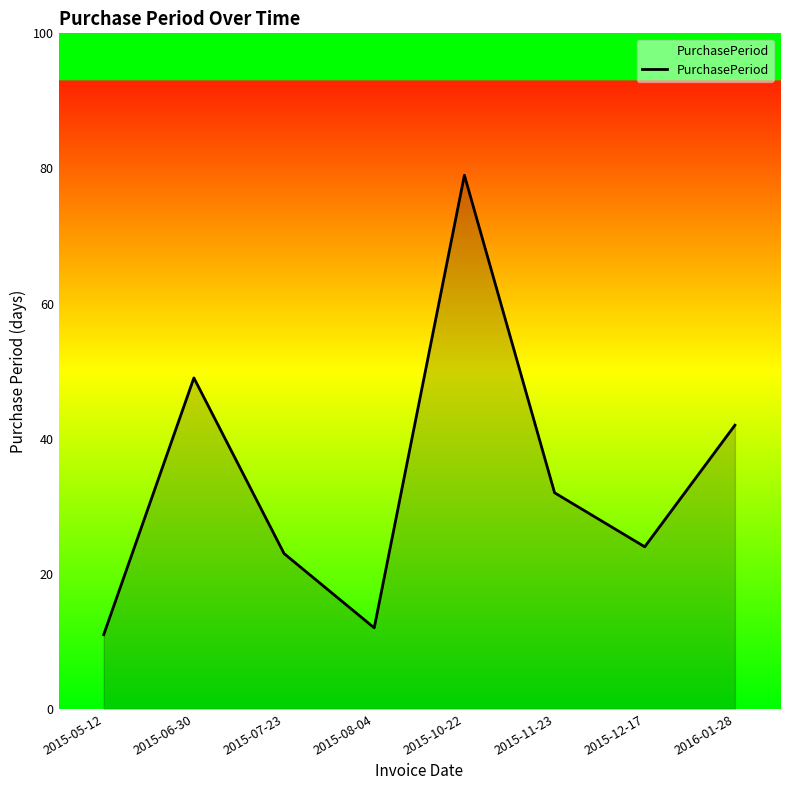

List the labels in order of value, smallest first.

2015-05-12, 2015-08-04, 2015-07-23, 2015-12-17, 2015-11-23, 2016-01-28, 2015-06-30, 2015-10-22